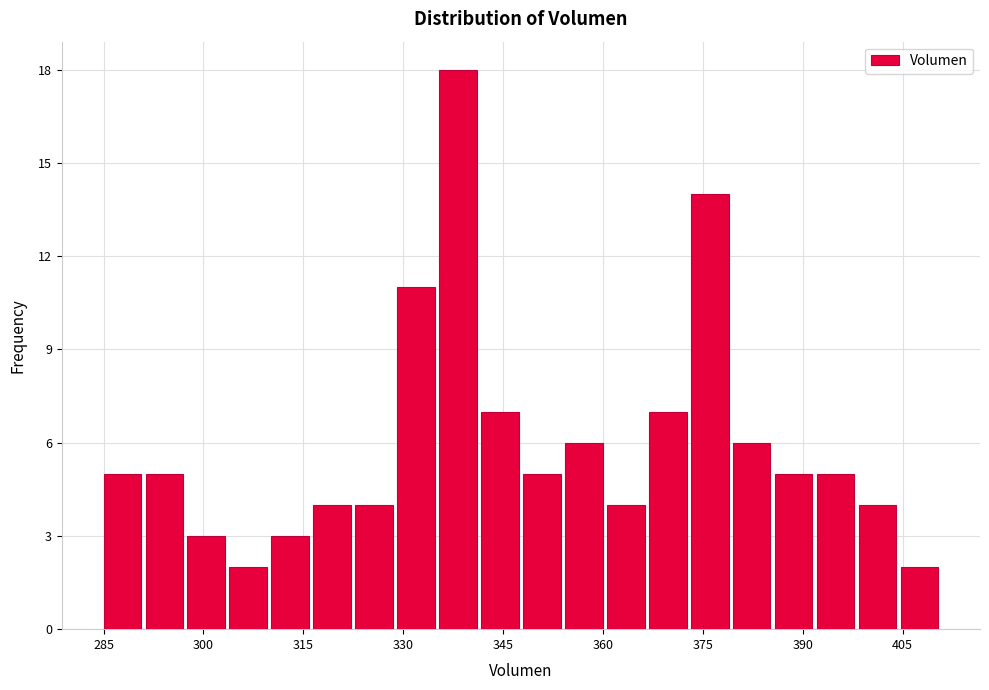

Around what value on the x-axis is the tallest bar? Give the approximate position of its centre, as read against the axis.

338